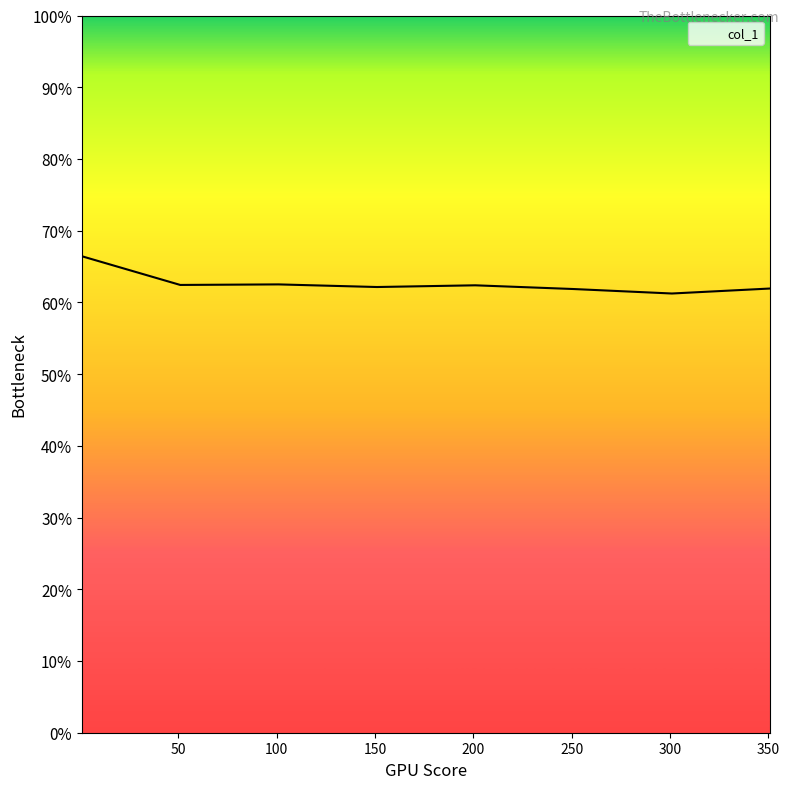

At which category does the chart reach its minimum across all series?

301